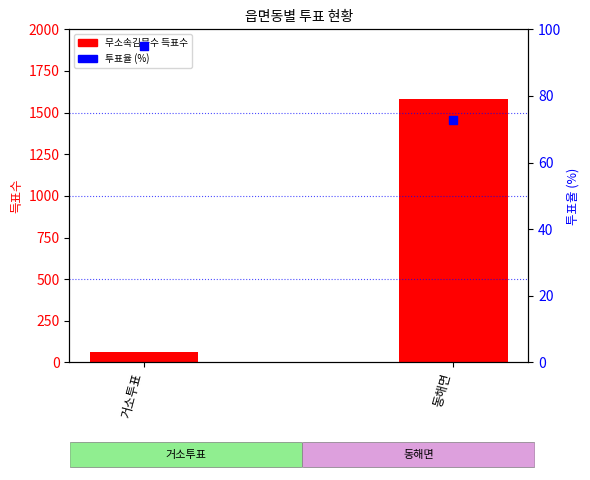

Which series reaches the maximum Y coordinate?

무소속김문수